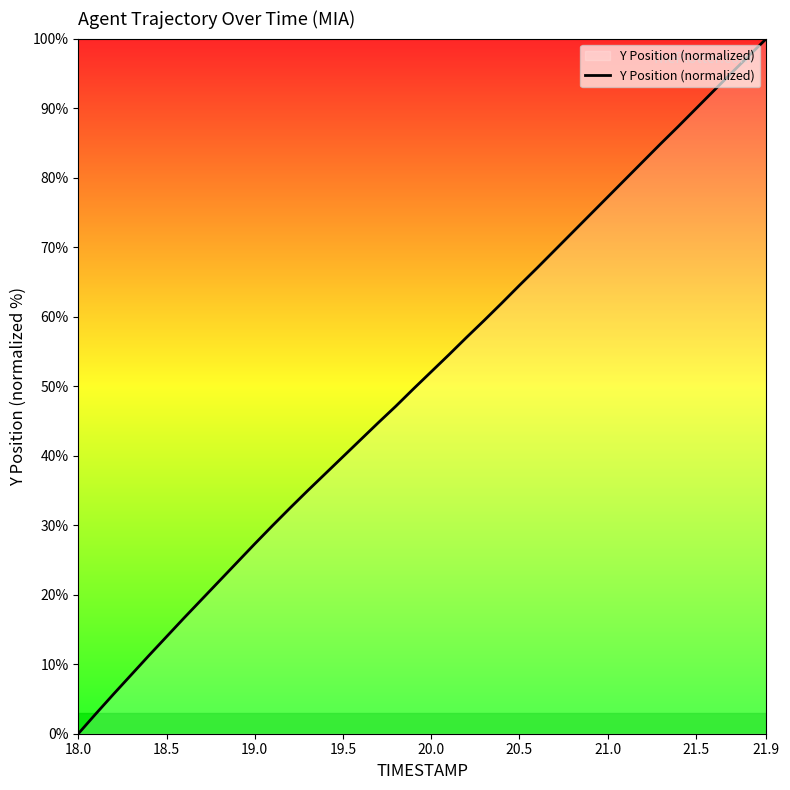

What is the difference between the maximum and minimum values?

100.0